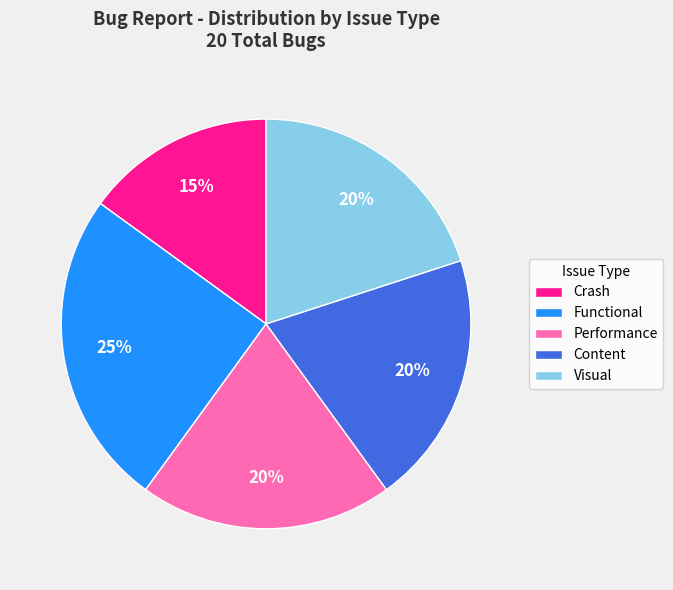

To the nearest percent, what portion does Visual represent?

20%